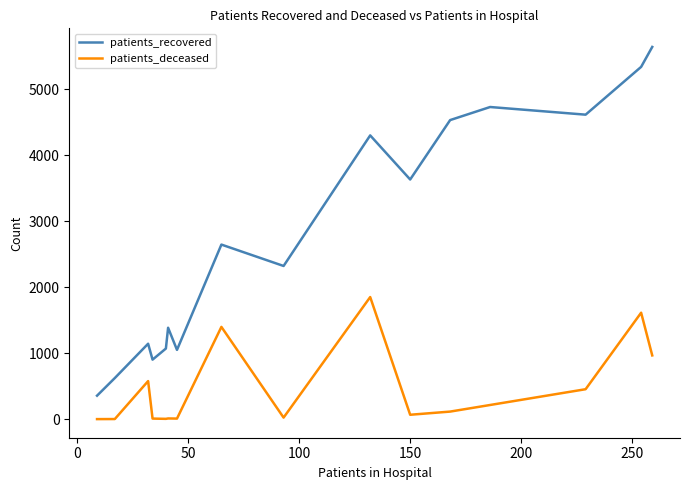

True or false: patients_recovered and patients_deceased cross at least once.

False